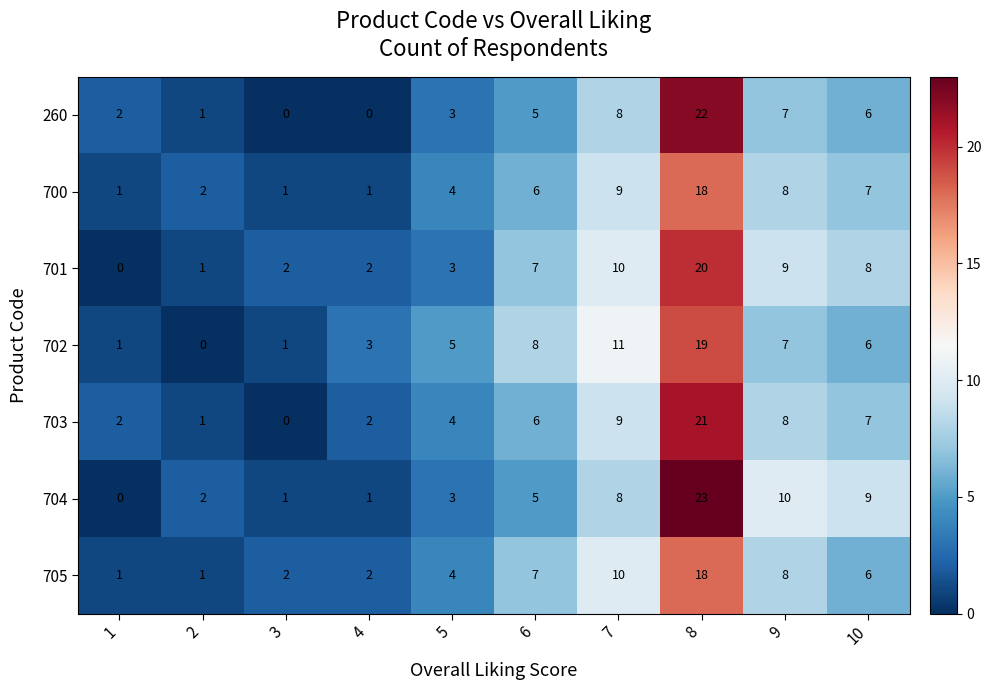

What is the average value of the 702 series?

6